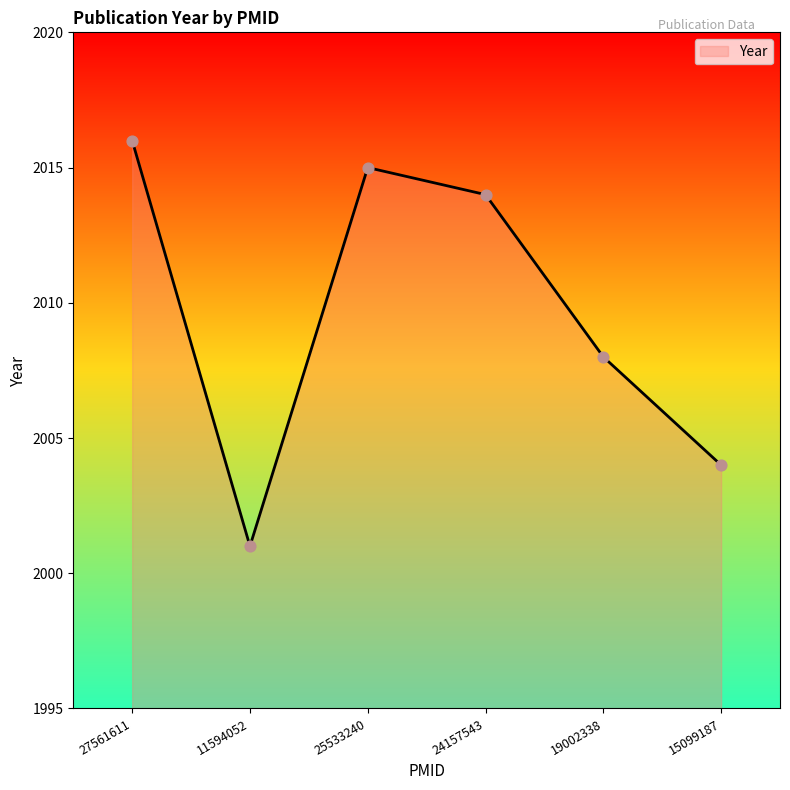

Between 27561611 and 11594052, which is larger?

27561611